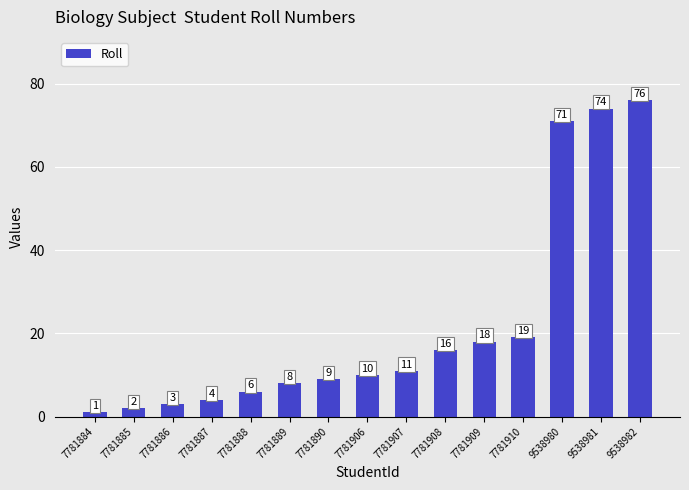

What is the value of the 12th bar from the left?

19